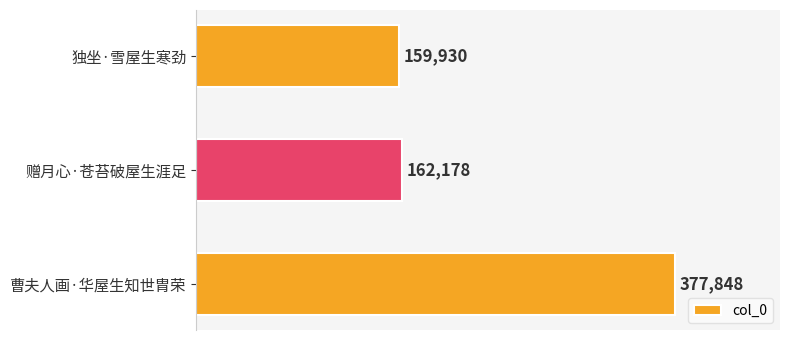

What is the value of the 1st bar from the top?

159930